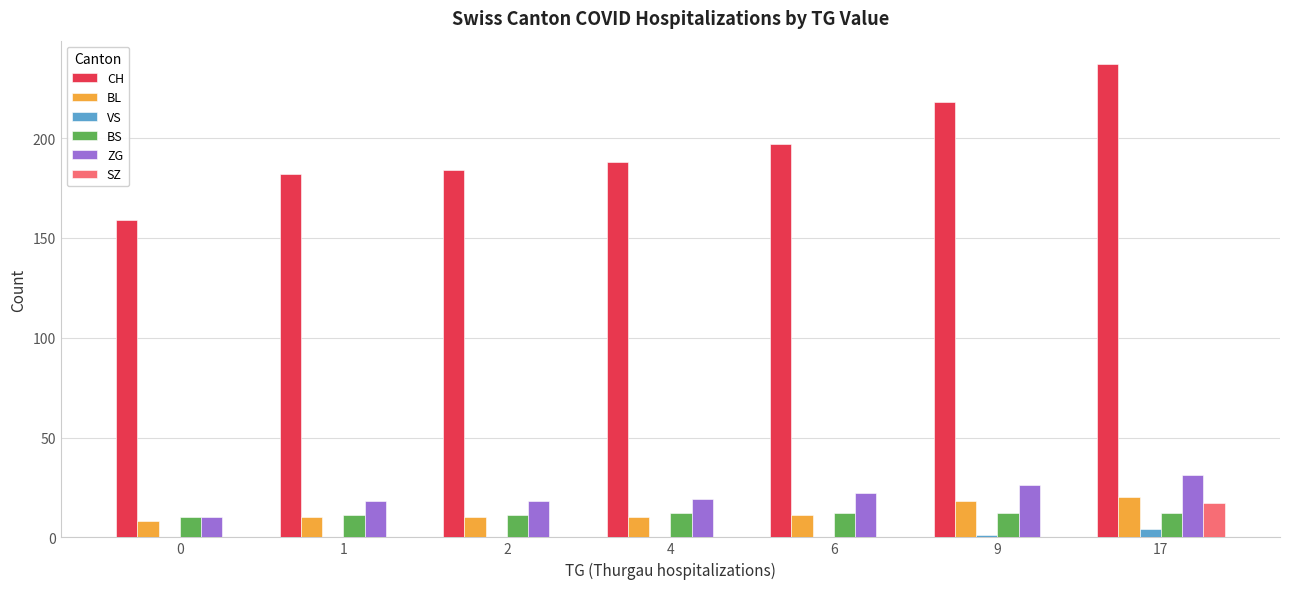

Count the number of data series in this chart.

6